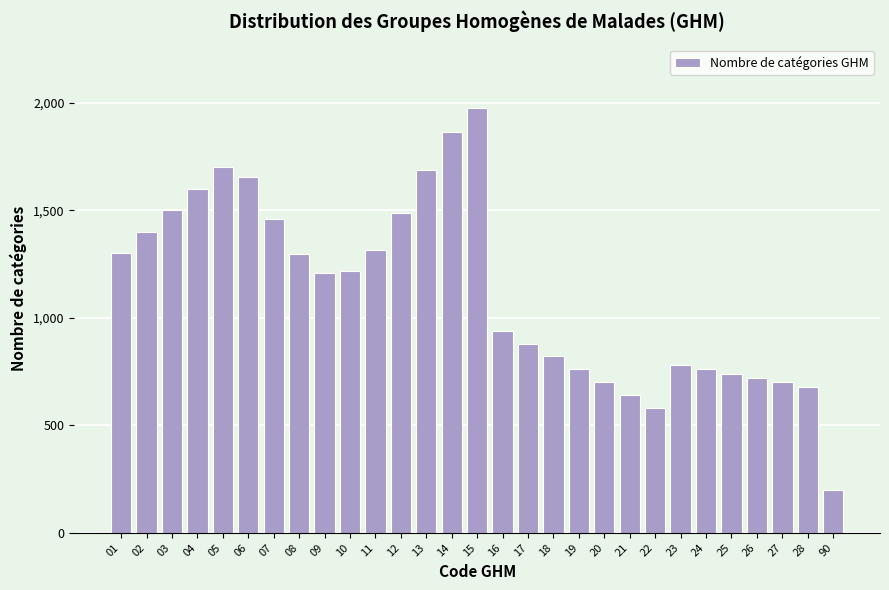

What is the difference between the second highest and minimum values?

1662